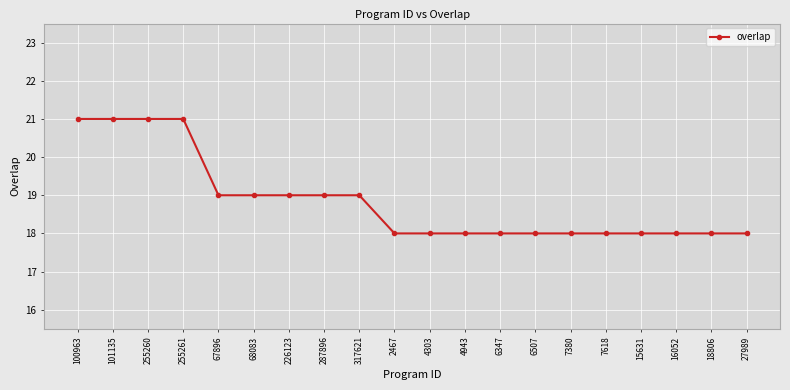

How many lines are shown in the chart?

1